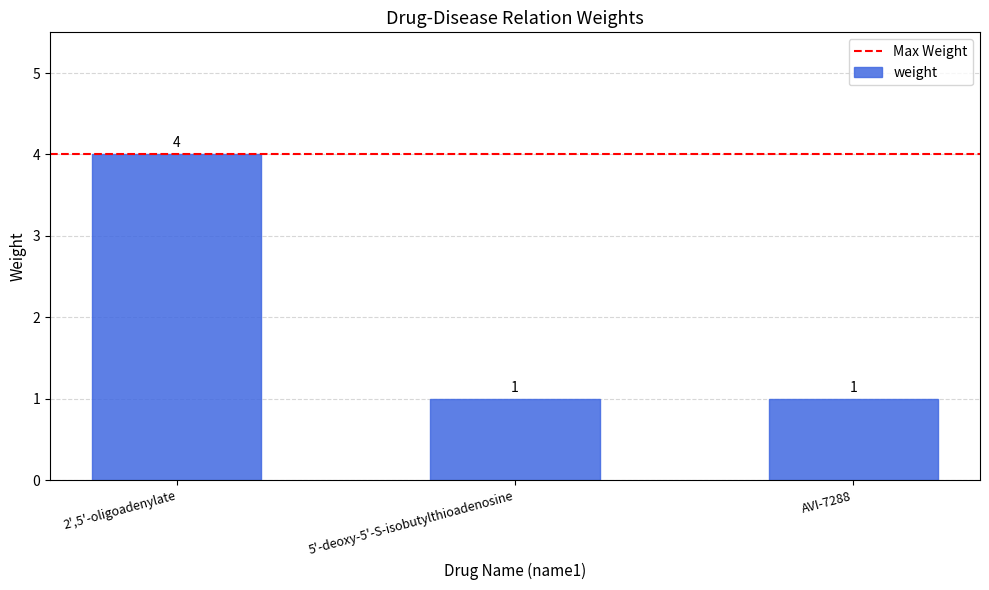

Count the number of data series in this chart.

1